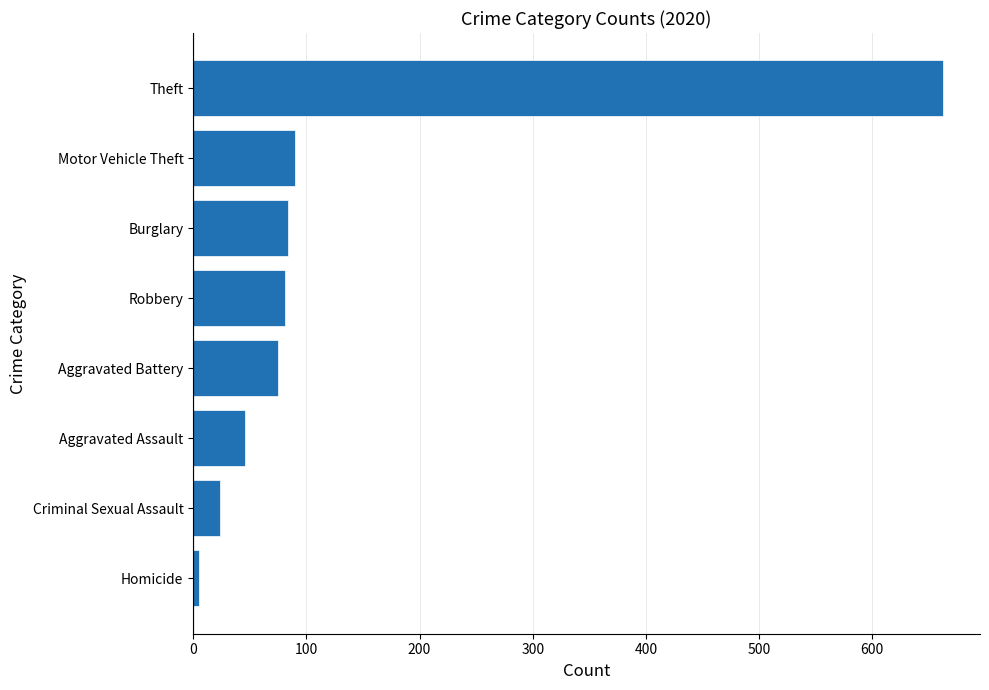

Approximately how many times larger is the value at Burglary compared to Aggravated Battery?

1.1